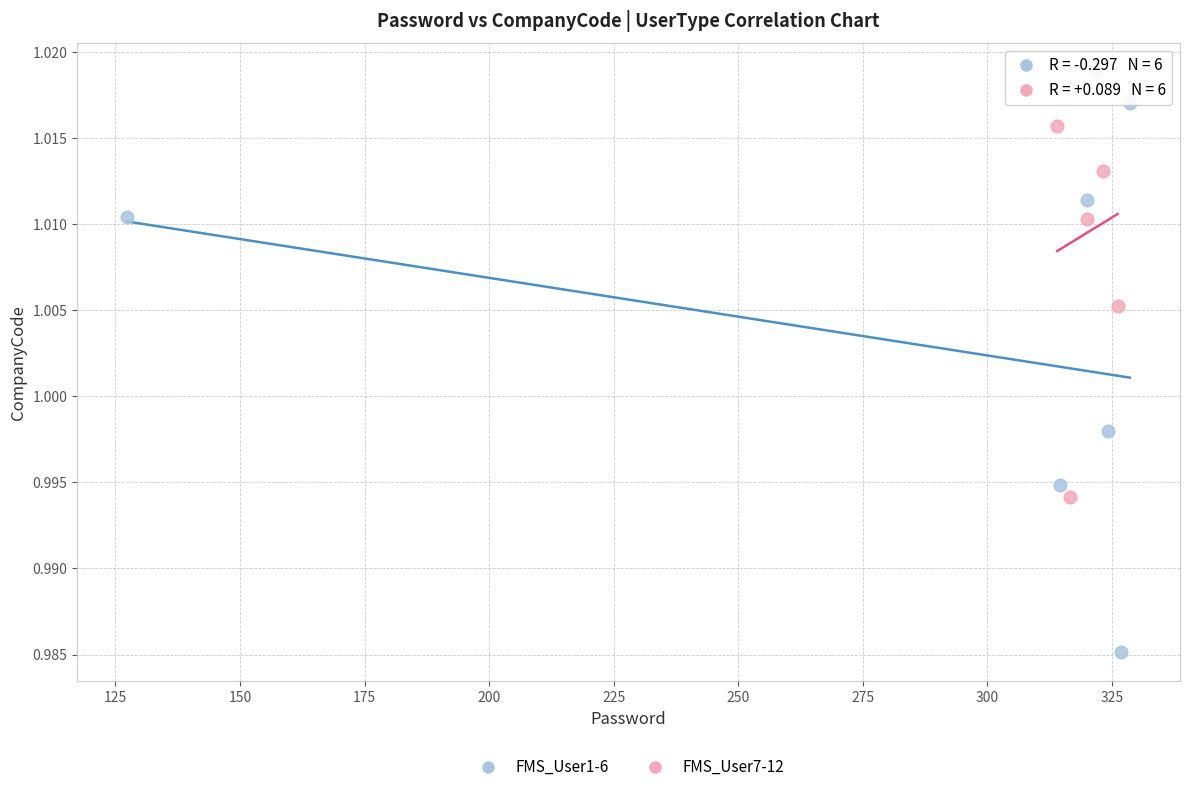

Which series has the largest Y range (max minus min)?

FMS_User1-6